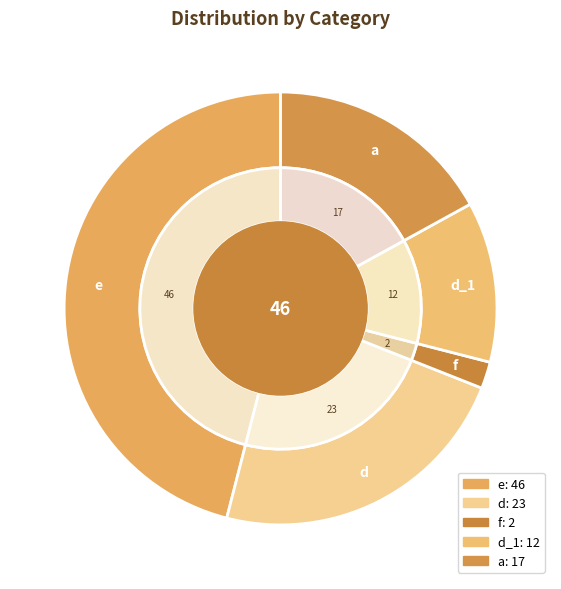

To the nearest percent, what portion does a represent?

17%